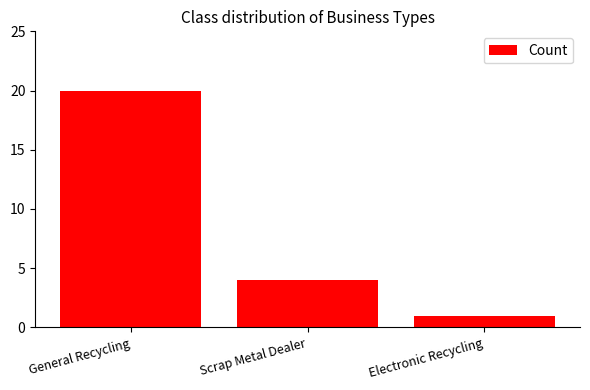

Reading left to right, extract all data points from this chart.

General Recycling=20	Scrap Metal Dealer=4	Electronic Recycling=1